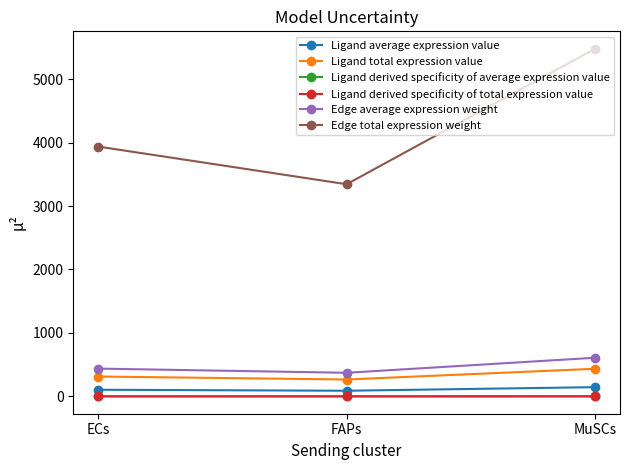

Is it true that Ligand derived specificity of average expression value equals 0.2 at ECs?

False